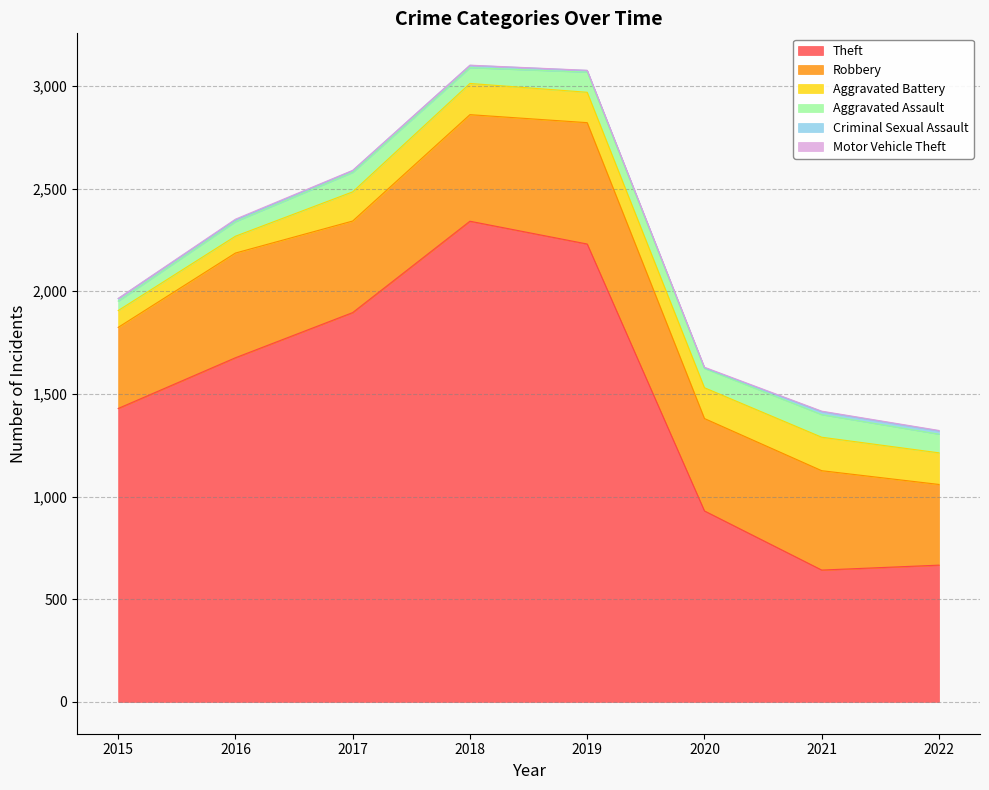

Where is Aggravated Assault nearest to the value 78?

2018